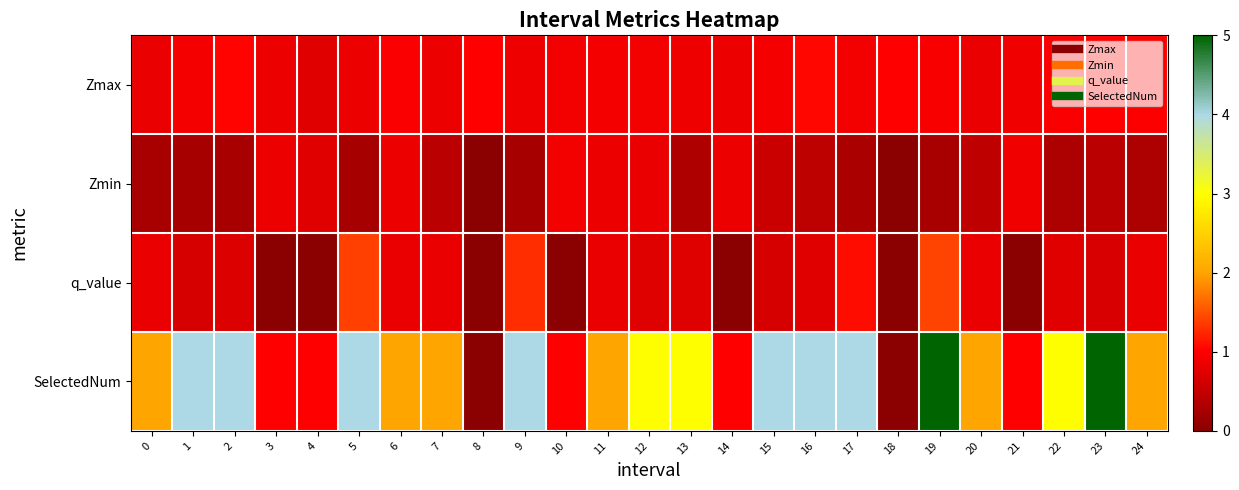

Which series has the largest range (max minus min)?

SelectedNum